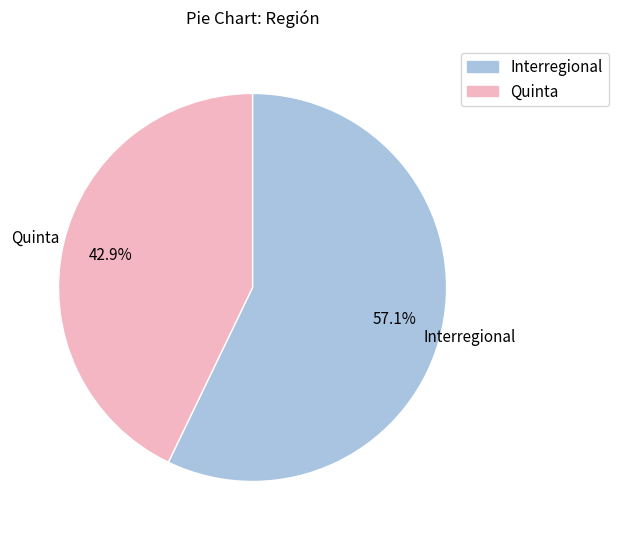

What percentage is the Quinta slice, to the nearest percent?

43%